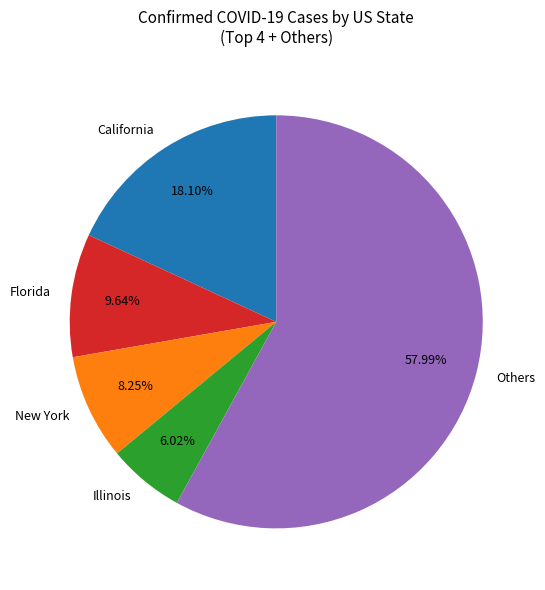

What is the ratio of the value at New York to the value at Illinois?

1.4